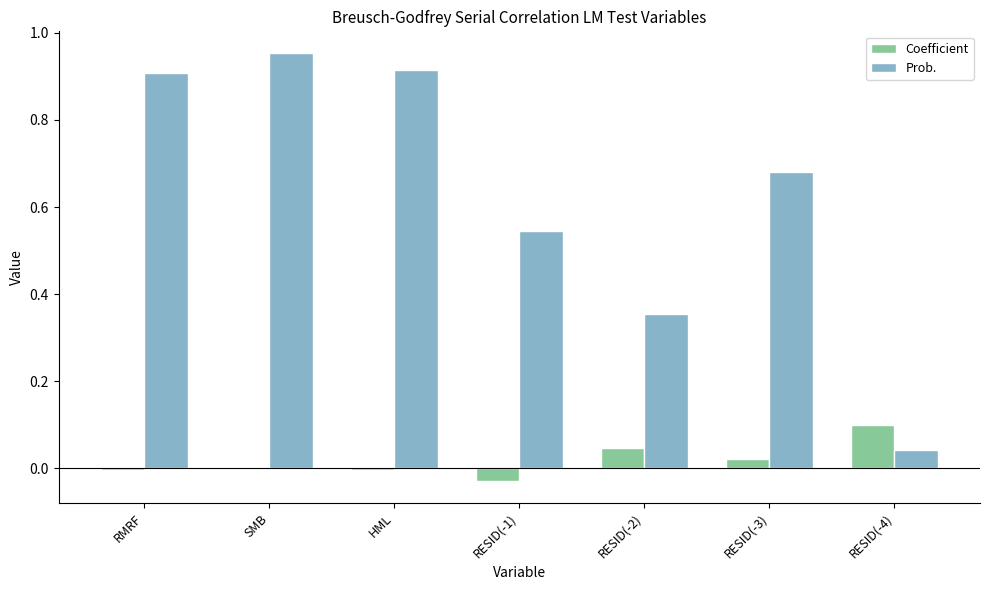

Count the number of categories in the chart.

7